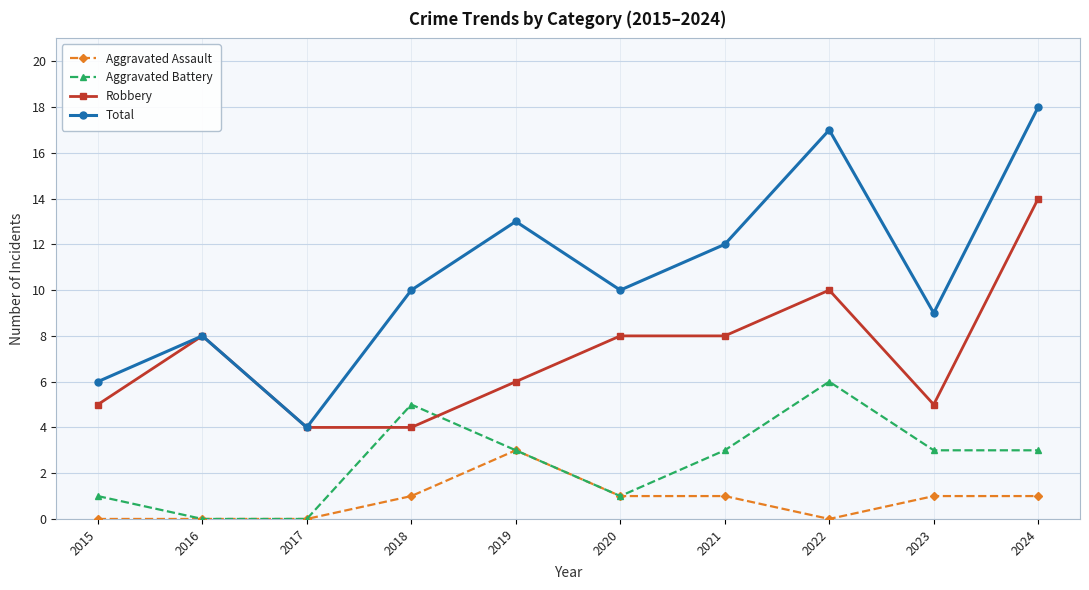

Which series has the widest spread of values?

Total